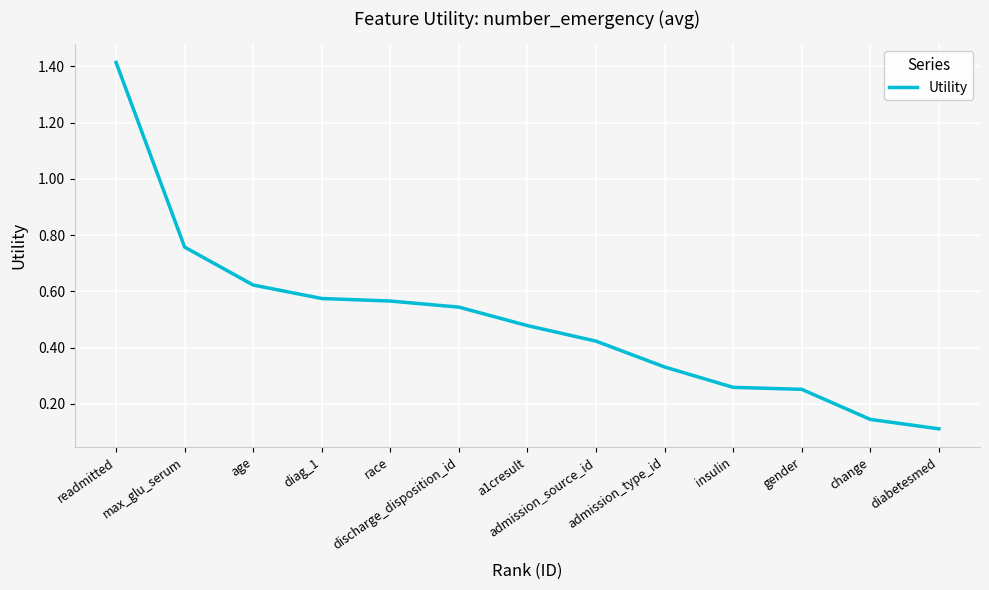

What is the greatest value displayed?

1.4